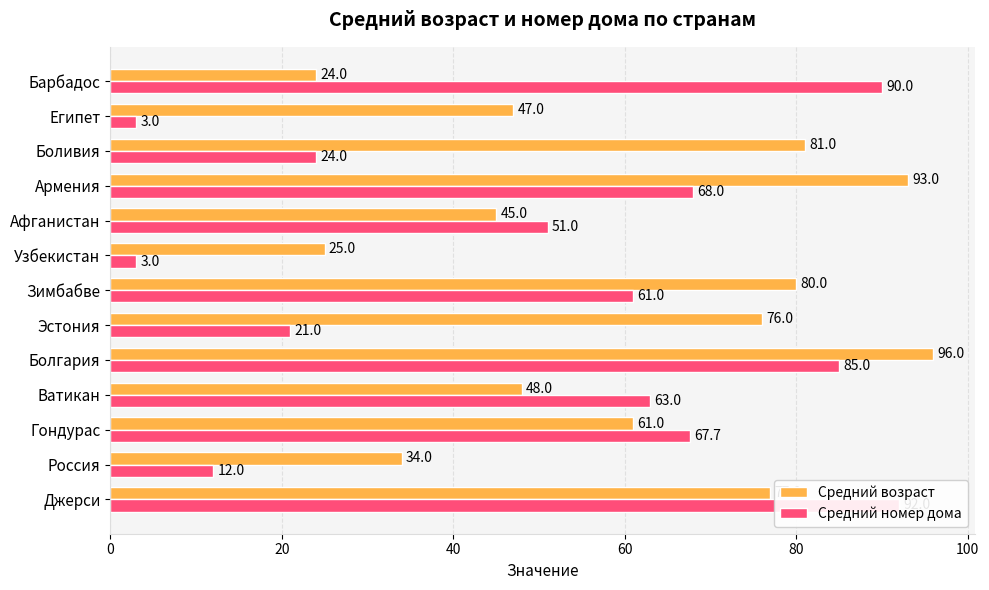

At how many categories does at least one series exceed 71?

7